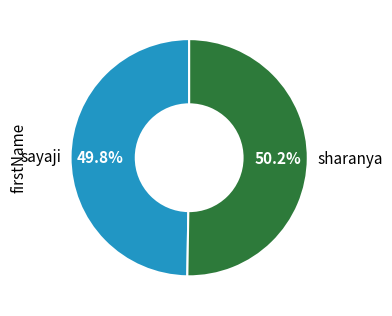

Is there a majority slice in this chart?

Yes